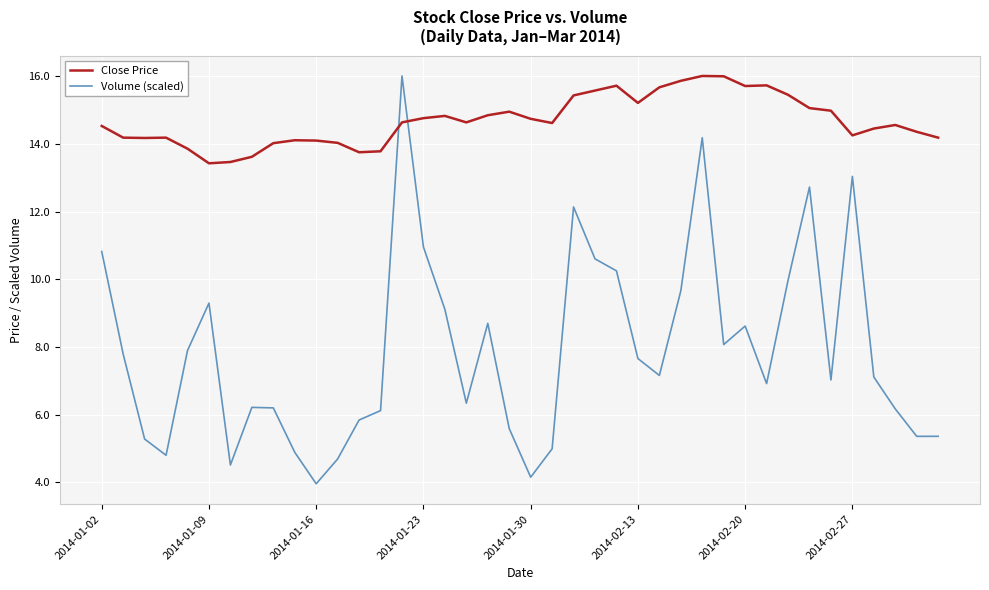

What is the difference between the maximum and second lowest values in the Close Price series?

2.5